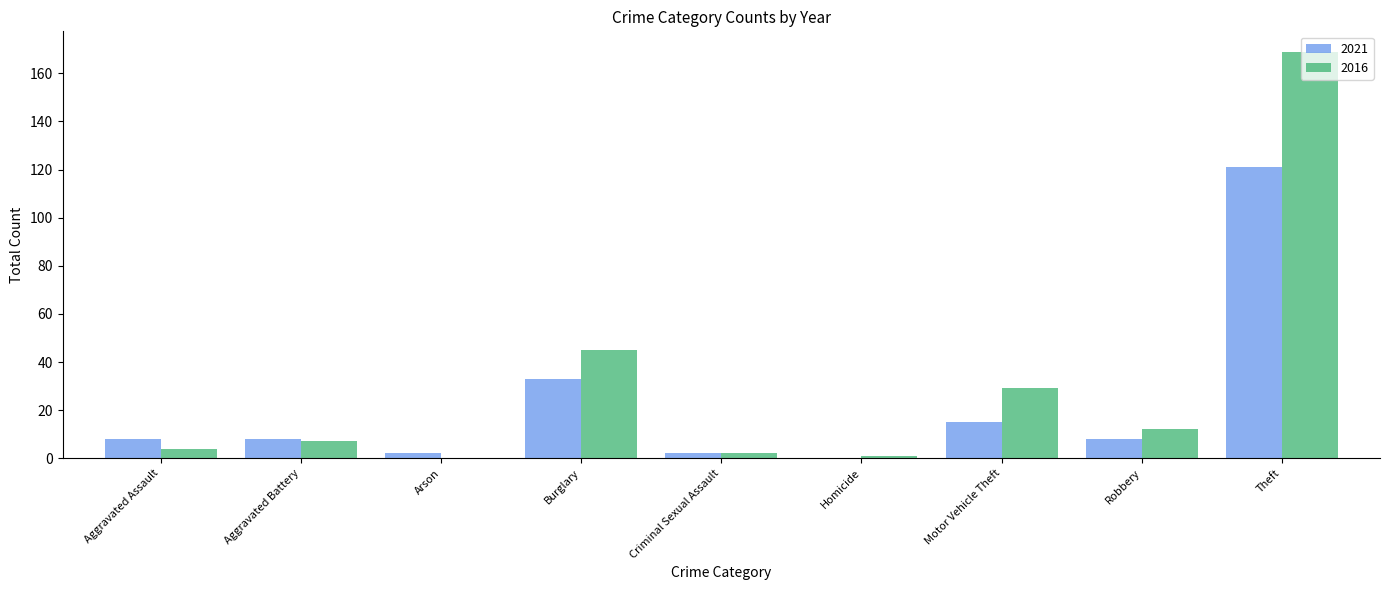

Is it true that 2016 equals 11 at Motor Vehicle Theft?

False